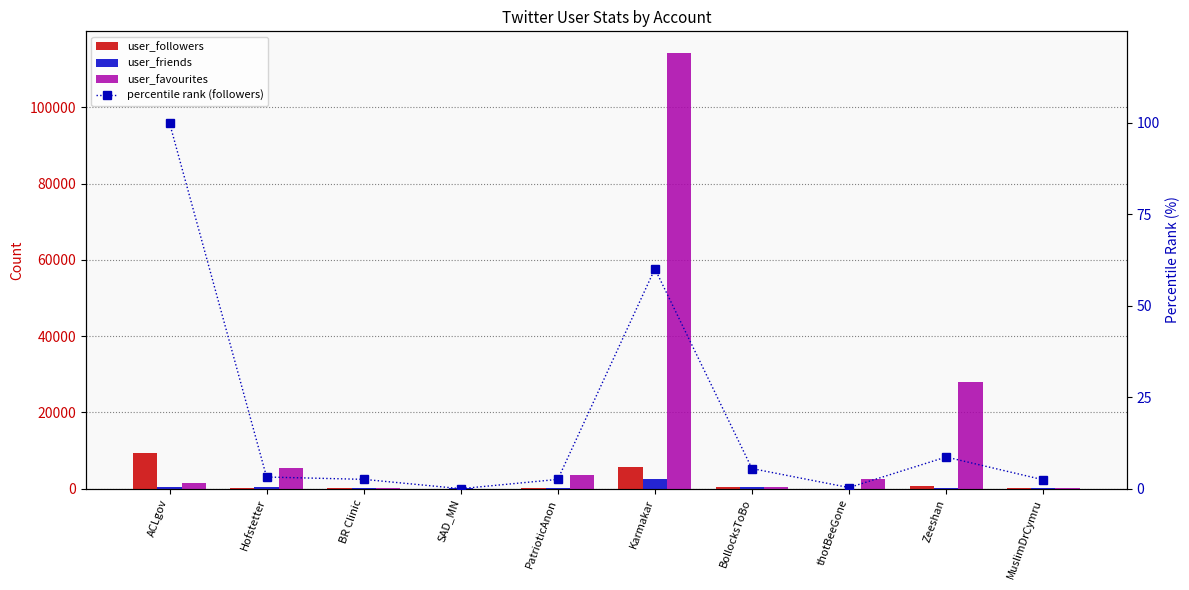

Which series changed the most between SAD_MN and Zeeshan?

user_favourites